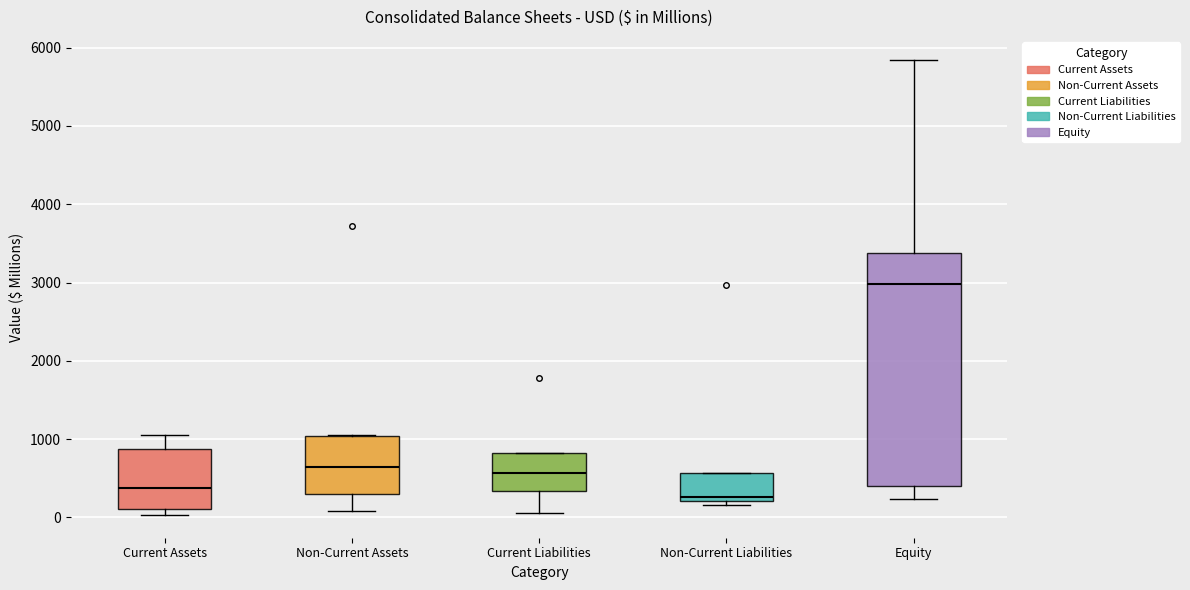

Where is the lower edge of the box for Non-Current Assets on the y-axis? The values are not printed on the chart, so give them approximately, as read against the axis.

300